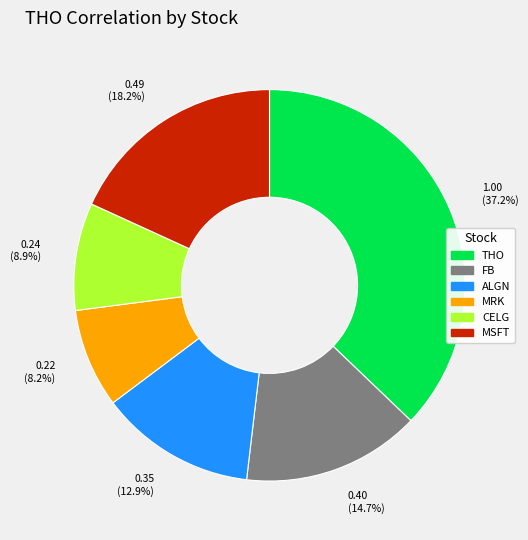

Is there any slice that represents more than half of the pie?

No